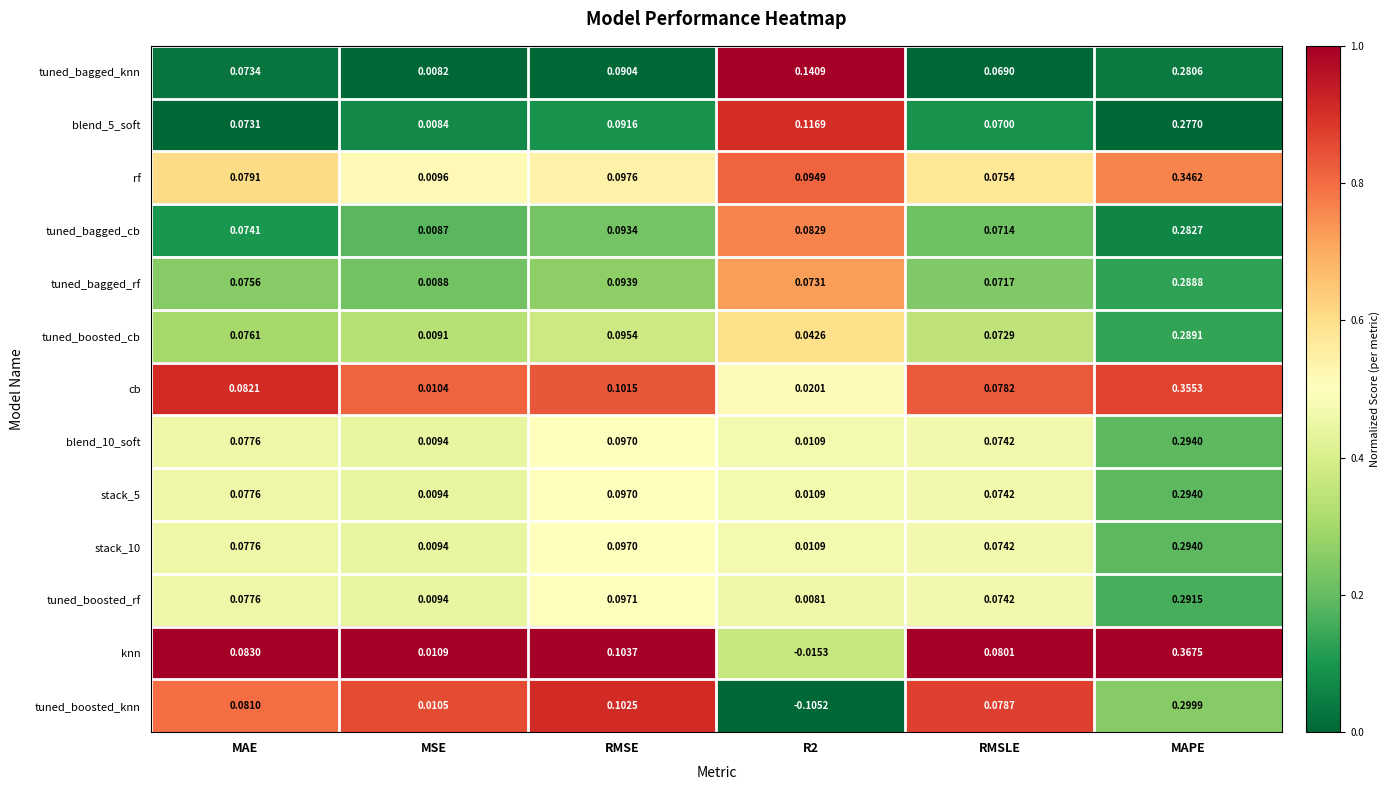

At how many categories does at least one series exceed 0?

6